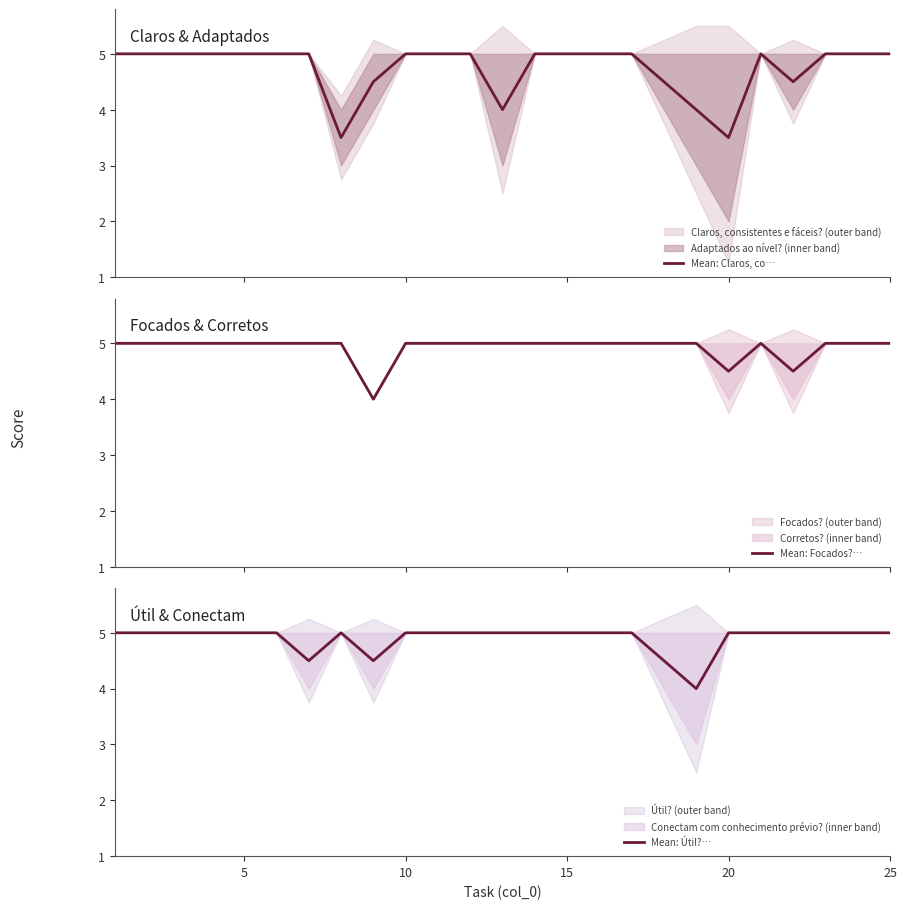

Which series ends up on top after the final intersection of Mean: Útil?… and Mean: Focados?…?

Mean: Útil?…